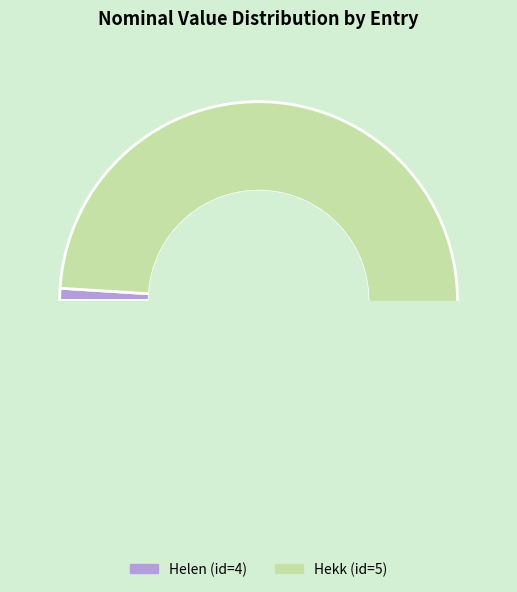

Which slice is the largest?

Hekk (id=5)